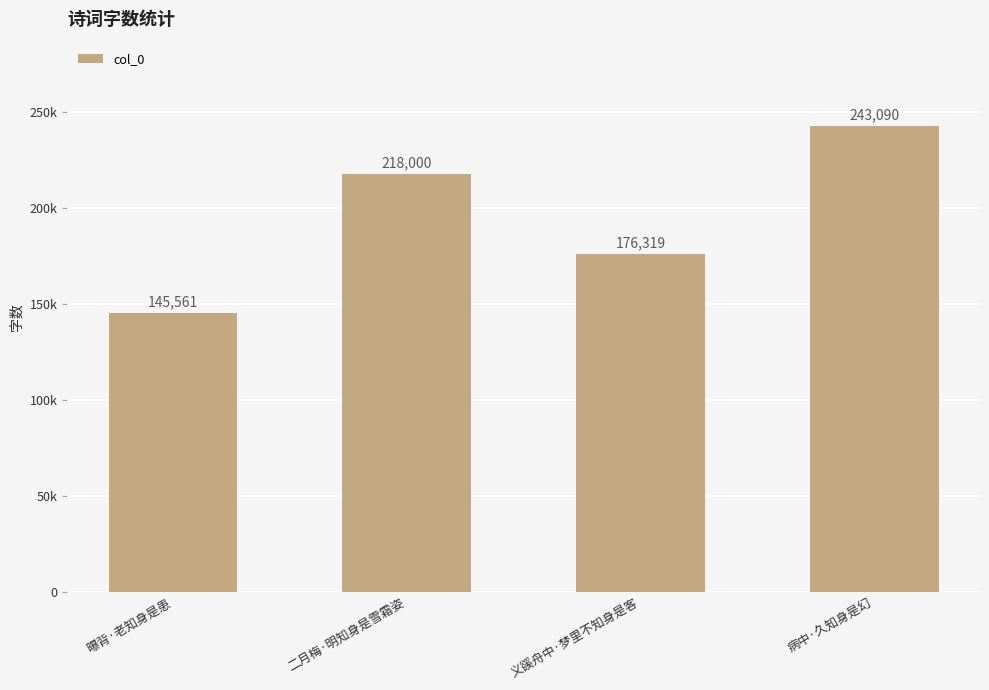

Approximately how many times larger is the value at 二月梅·明知身是雪霜姿 compared to 曝背·老知身是患?

1.5